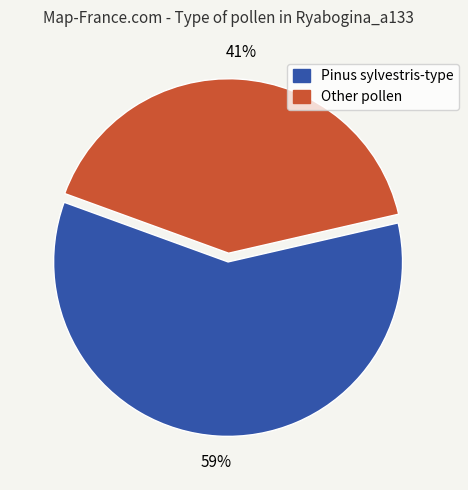

To the nearest percent, what is the average slice percentage?

50%